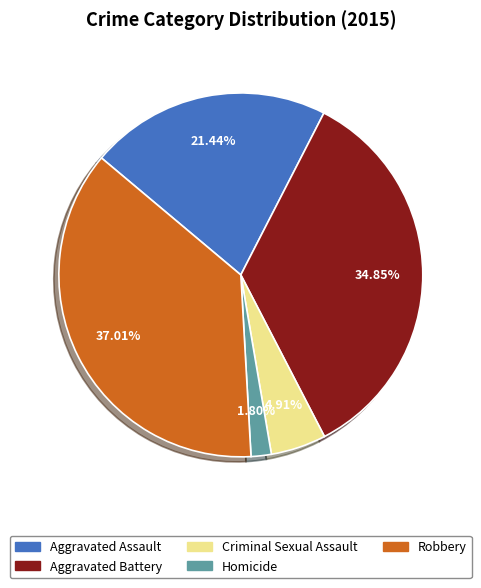

Between Aggravated Battery and Aggravated Assault, which is larger?

Aggravated Battery